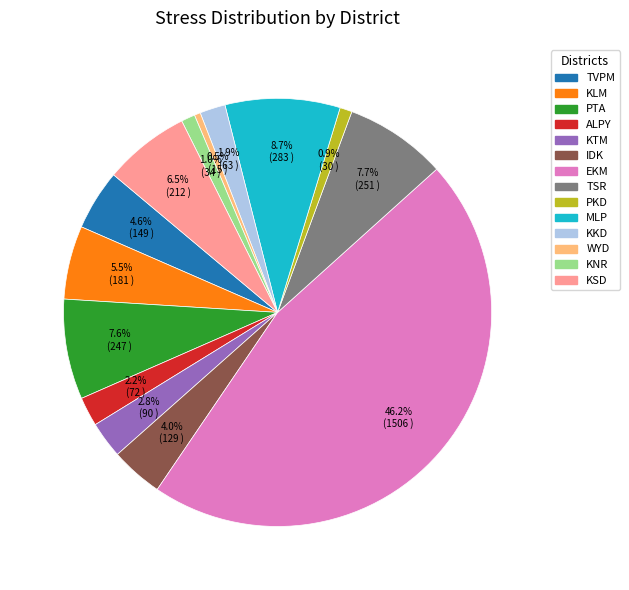

Between KLM and ALPY, which is larger?

KLM